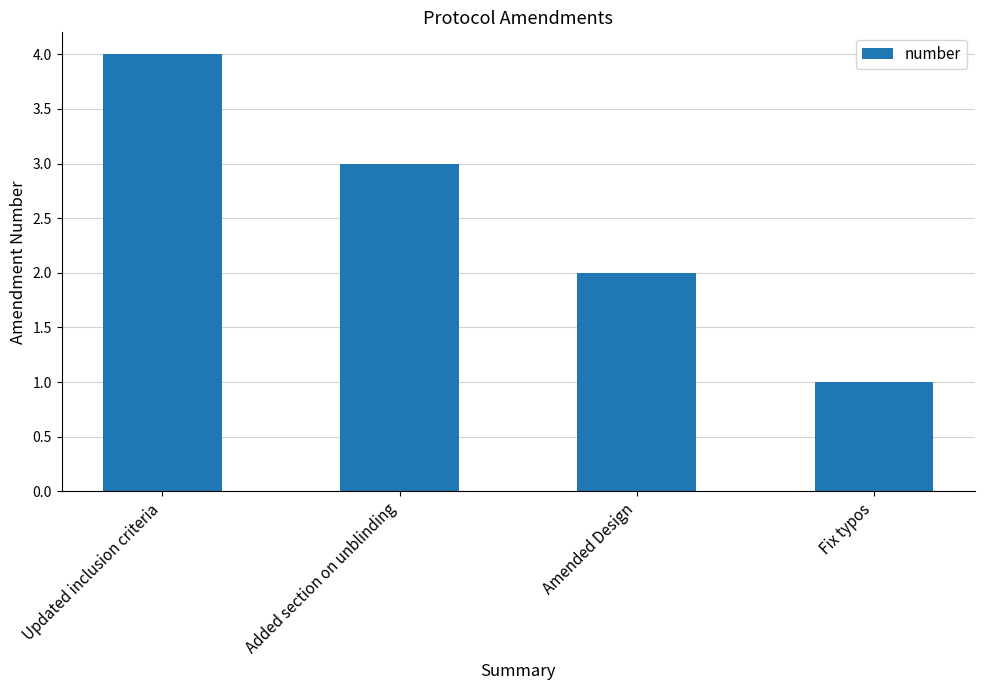

Which has a higher value, Updated inclusion criteria or Amended Design?

Updated inclusion criteria